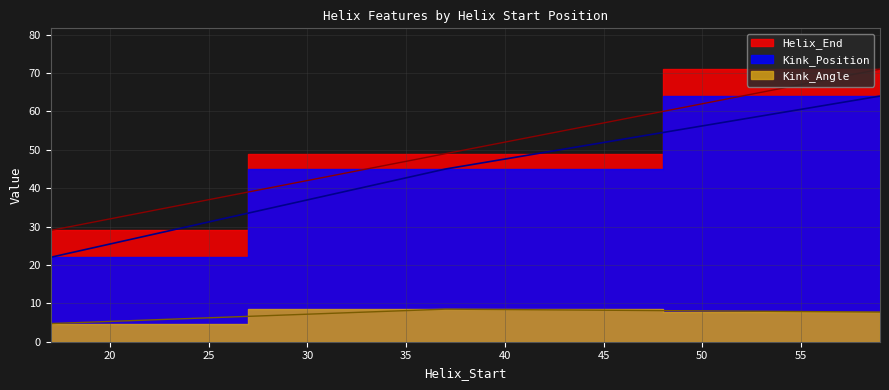

What is the sum of the Helix_End values at 17 and 37?

78.0